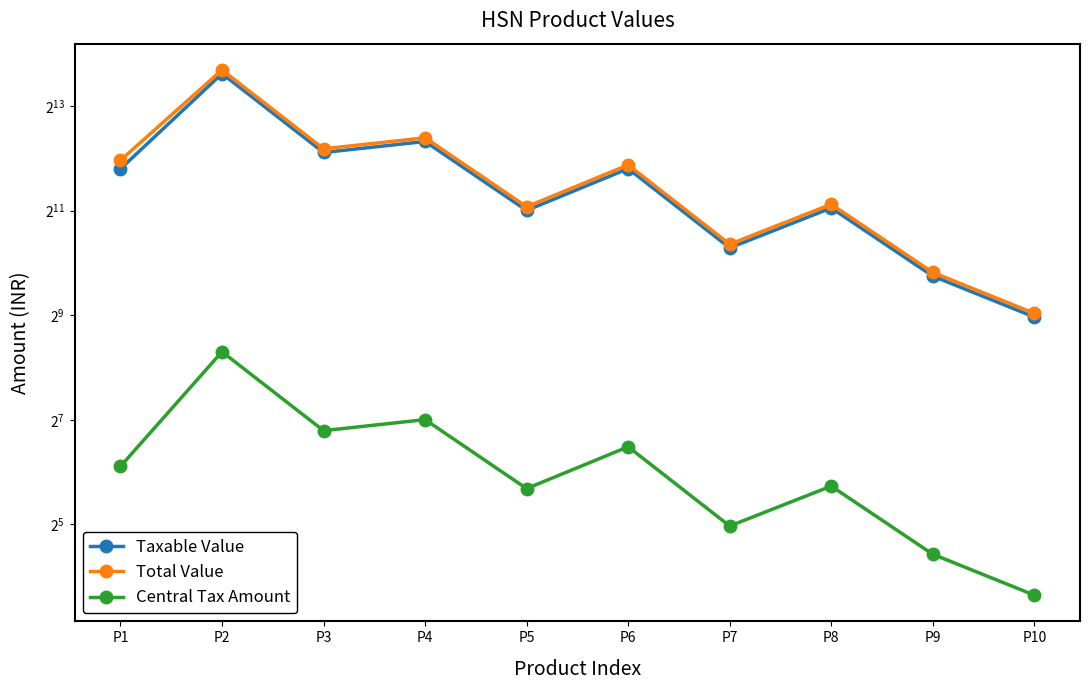

How many data points in Taxable Value are less than 3567?

5